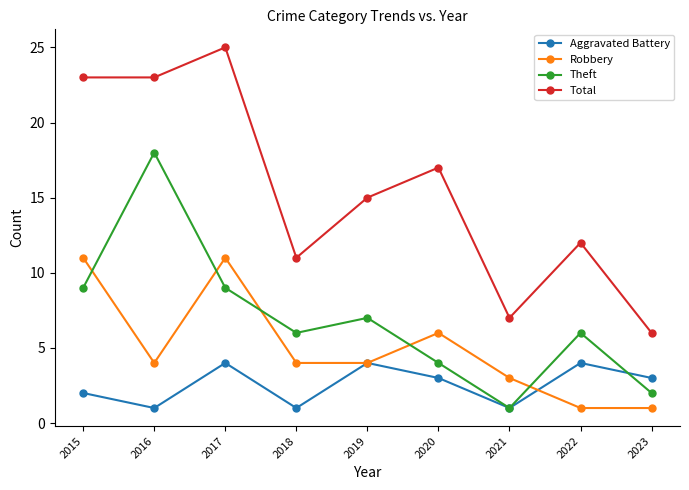

Which series has the largest total across all categories?

Total